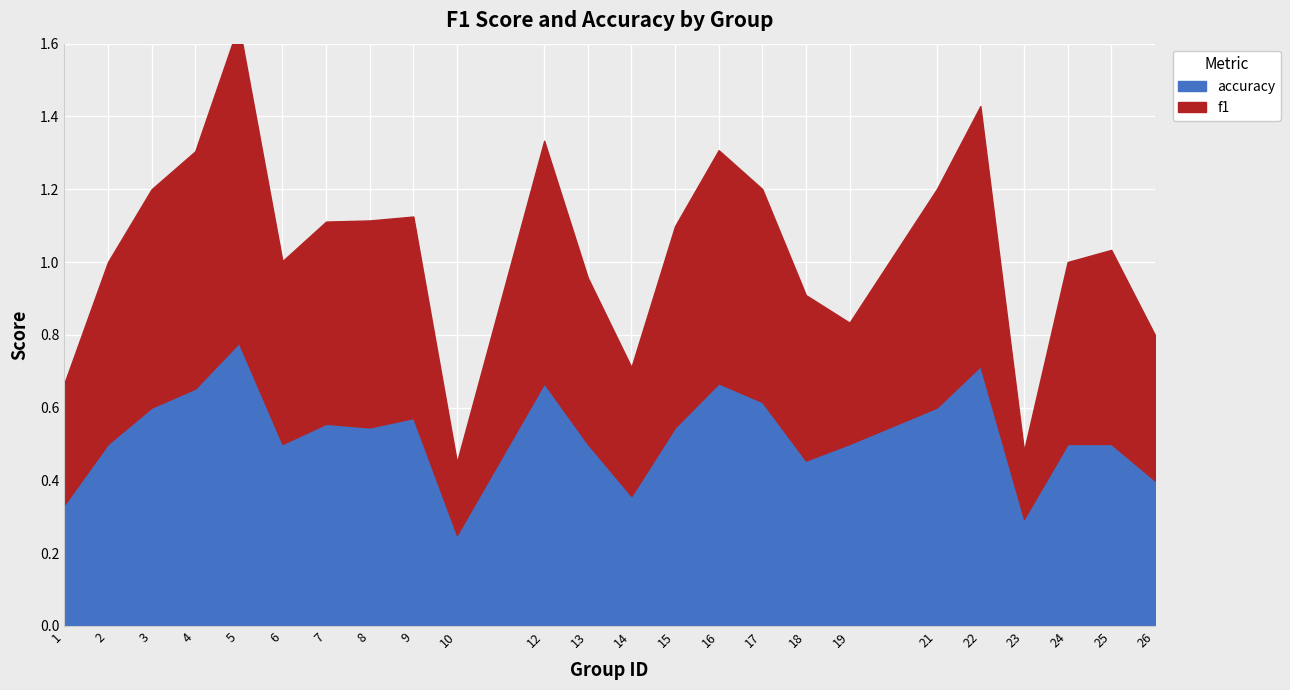

At which category does the chart reach its peak across all series?

5